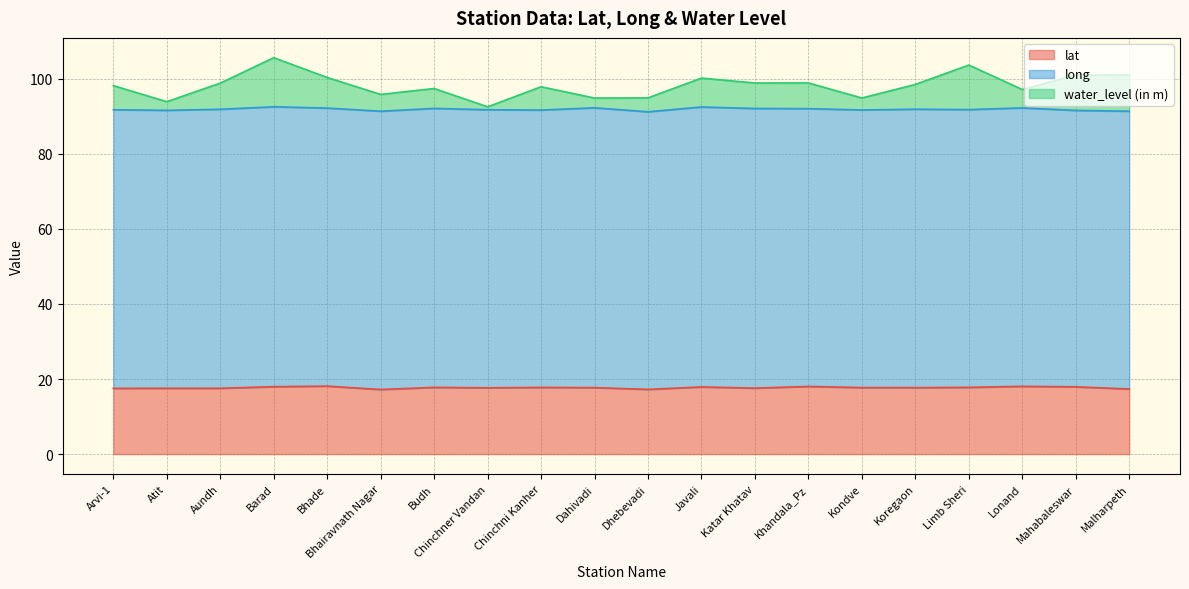

Which category has the highest value in the water_level (in m) series?

Barad